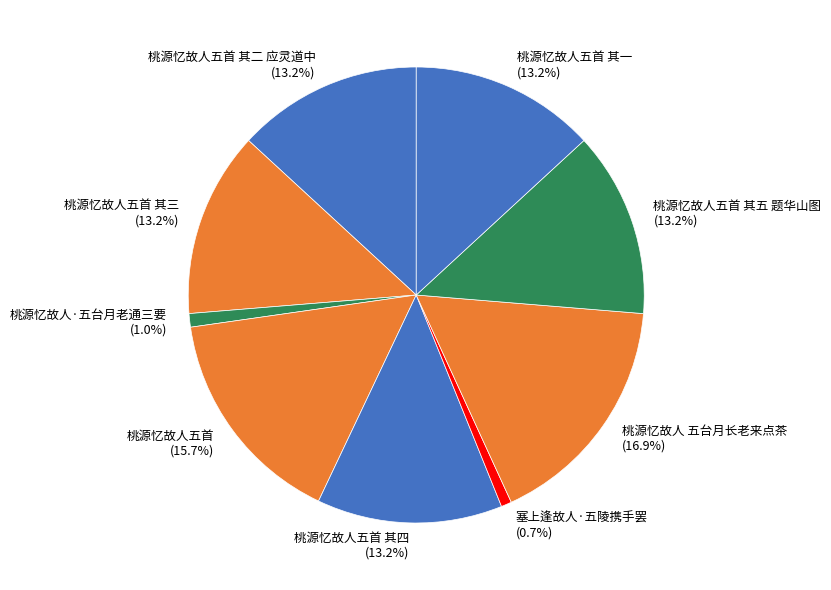

Count the number of slices in the pie.

9